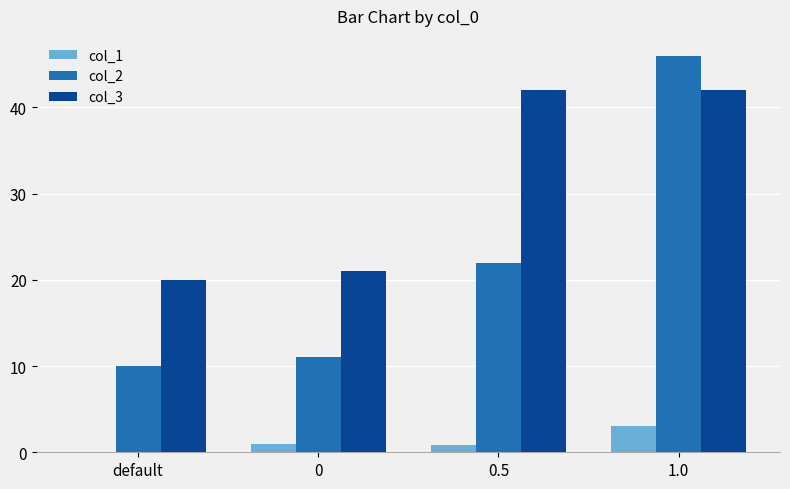

True or false: col_2 has a value of 6.9 at 0.

False